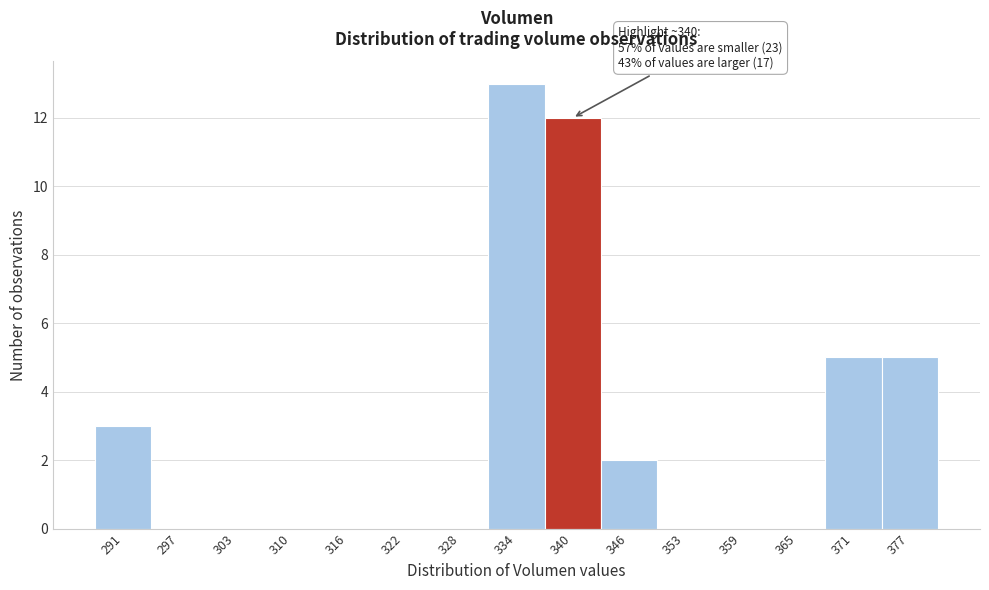

Which range on the x-axis has the tallest bar?

331 to 337